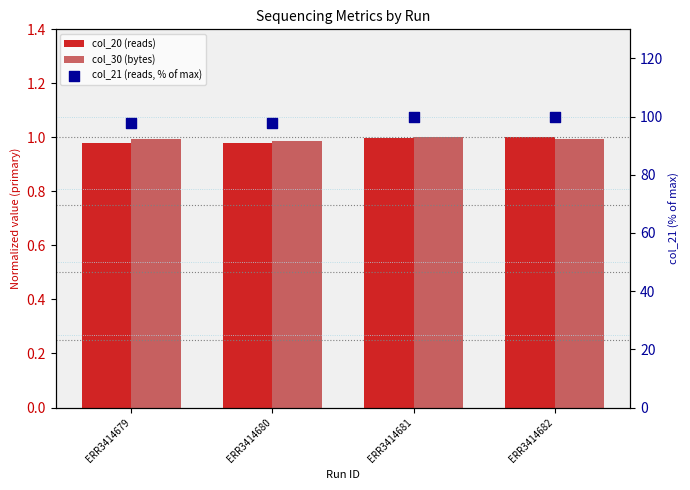

Which series has the largest total across all categories?

col_21 (reads, % of max)